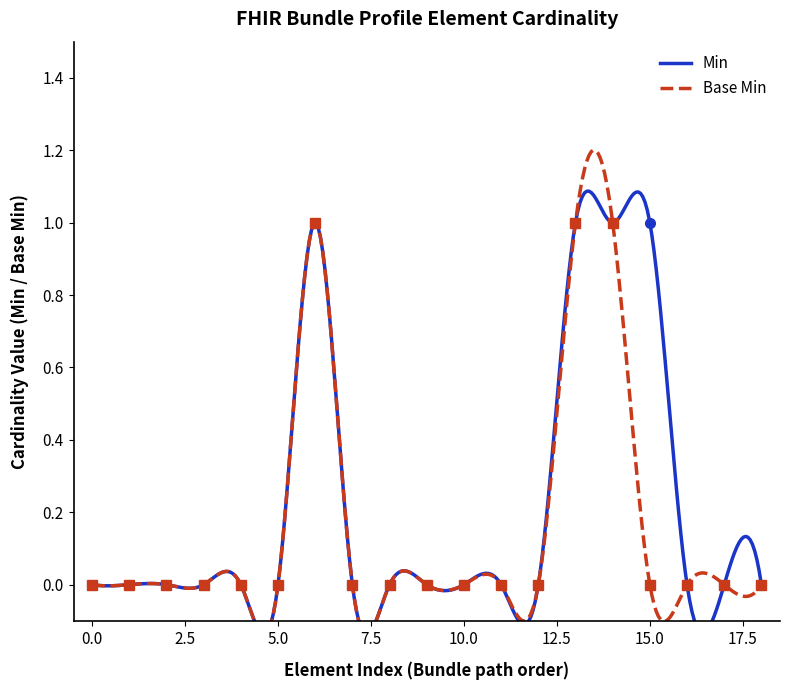

What is the maximum value shown in the chart?

1